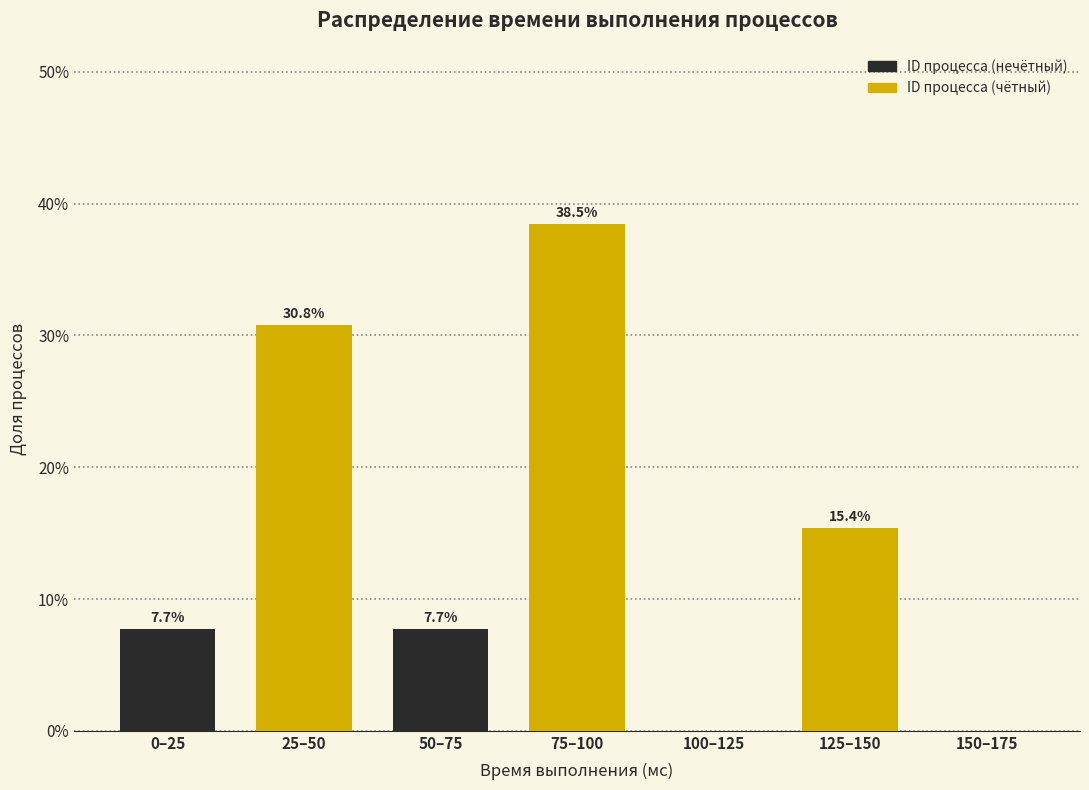

Reading left to right, transcribe all the data shown in this chart.

0–25=7.7	25–50=30.8	50–75=7.7	75–100=38.5	100–125=0.0	125–150=15.4	150–175=0.0